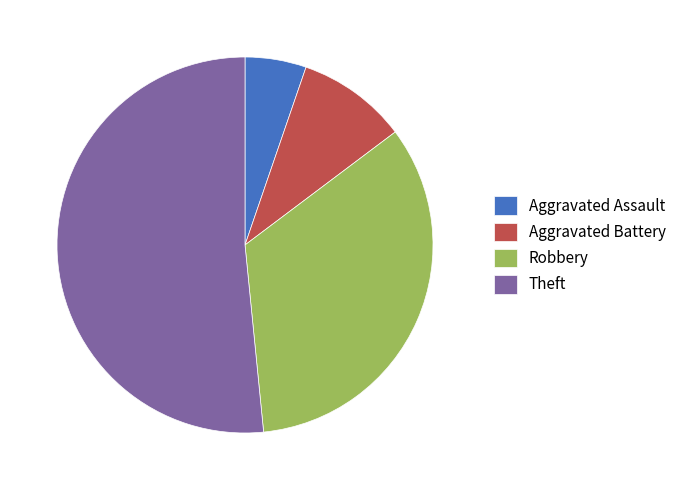

How many segments does this pie chart have?

4